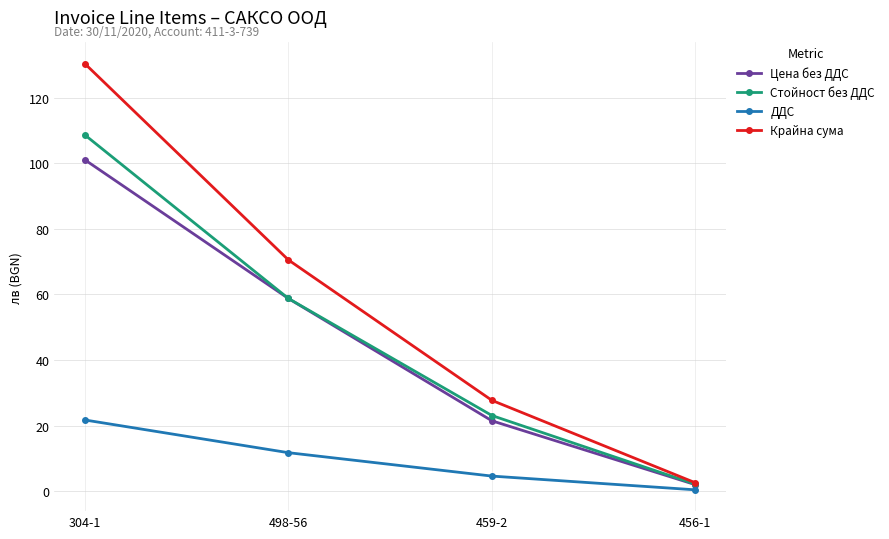

Does the chart display data point markers on the line(s)?

Yes